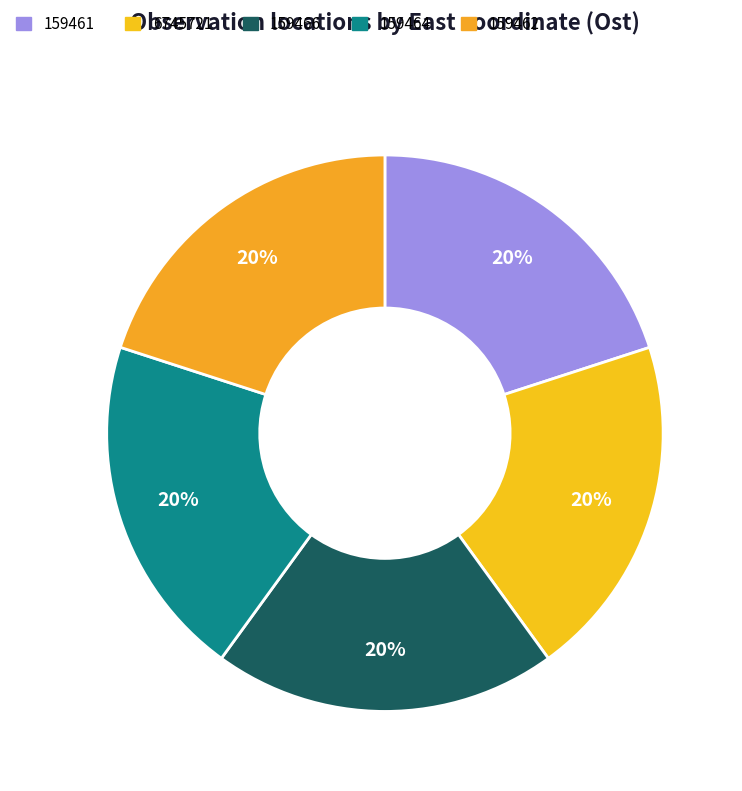

Is there a majority slice in this chart?

No